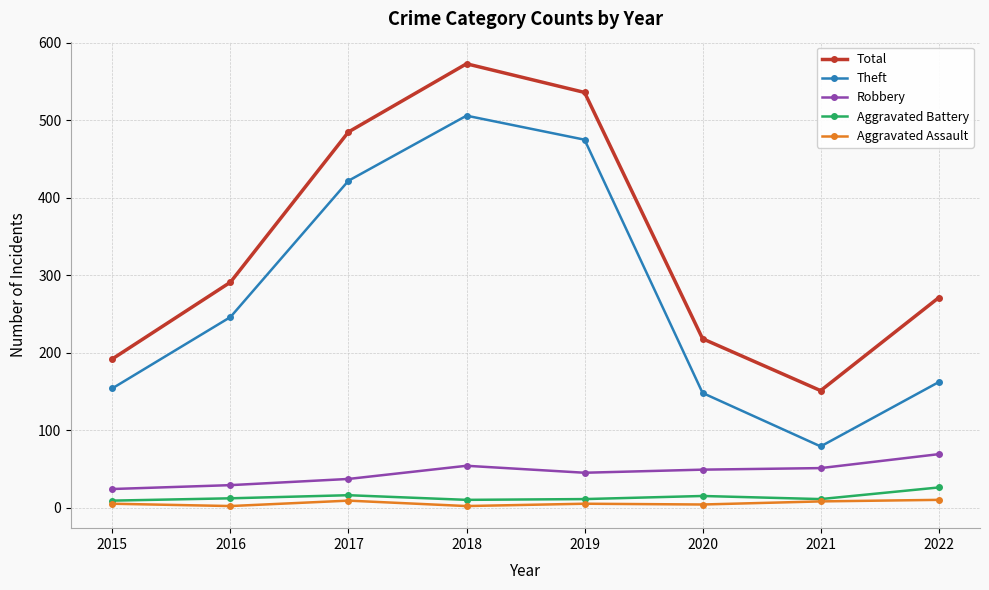

How many series are shown in this chart?

5